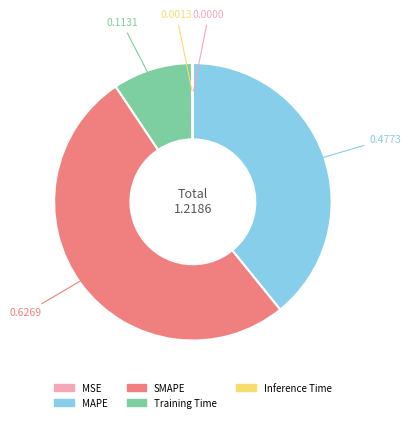

What is the largest slice in the pie chart?

SMAPE